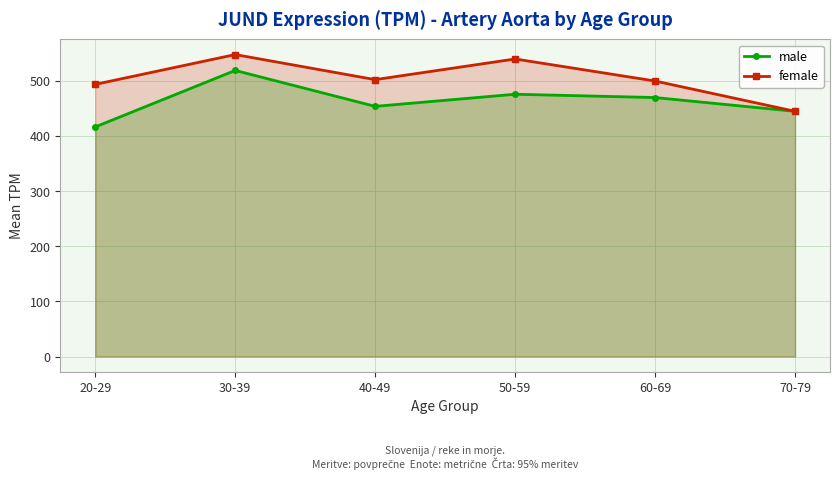

What position from the left is 70-79?

6